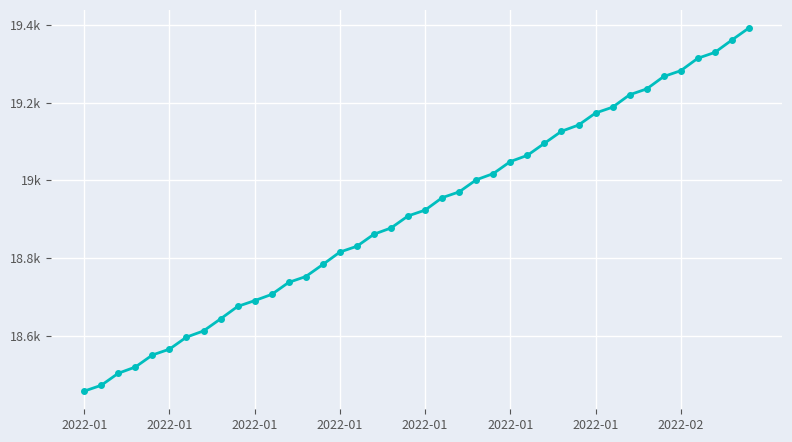

How many data points are less than 18923?

20